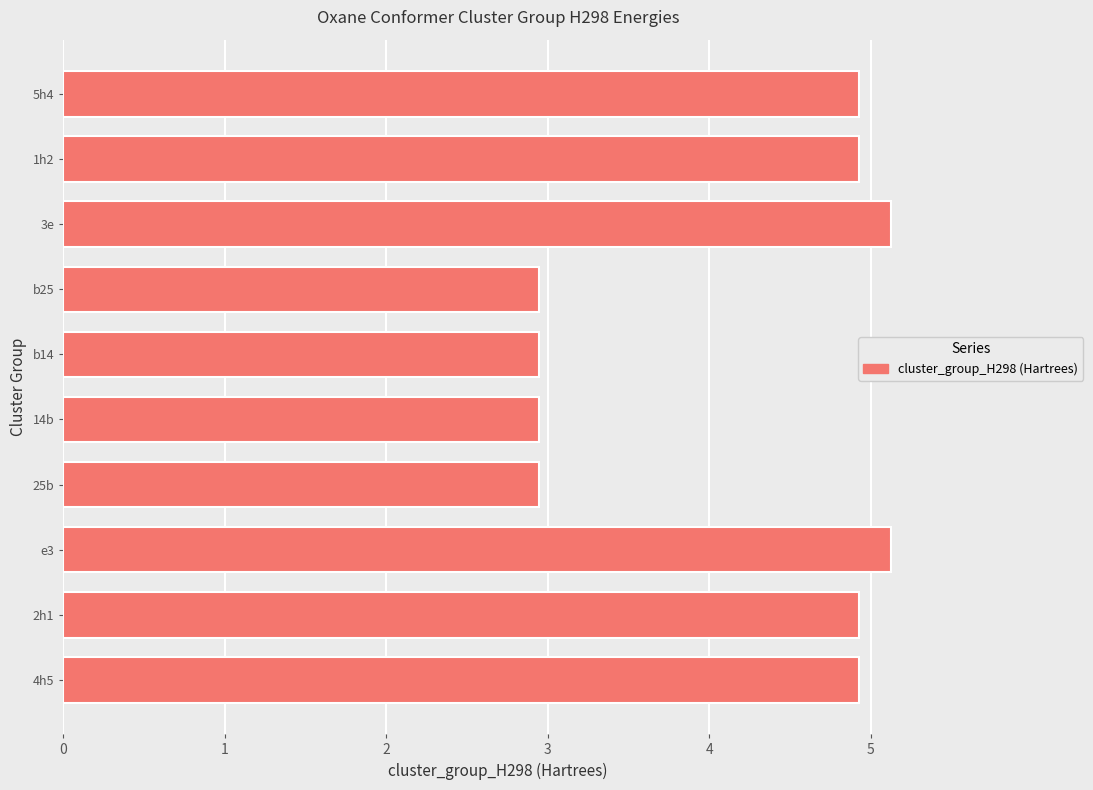

Reading top to bottom, transcribe all the data shown in this chart.

5h4=4.9	1h2=4.9	3e=5.1	b25=2.9	b14=2.9	14b=2.9	25b=2.9	e3=5.1	2h1=4.9	4h5=4.9